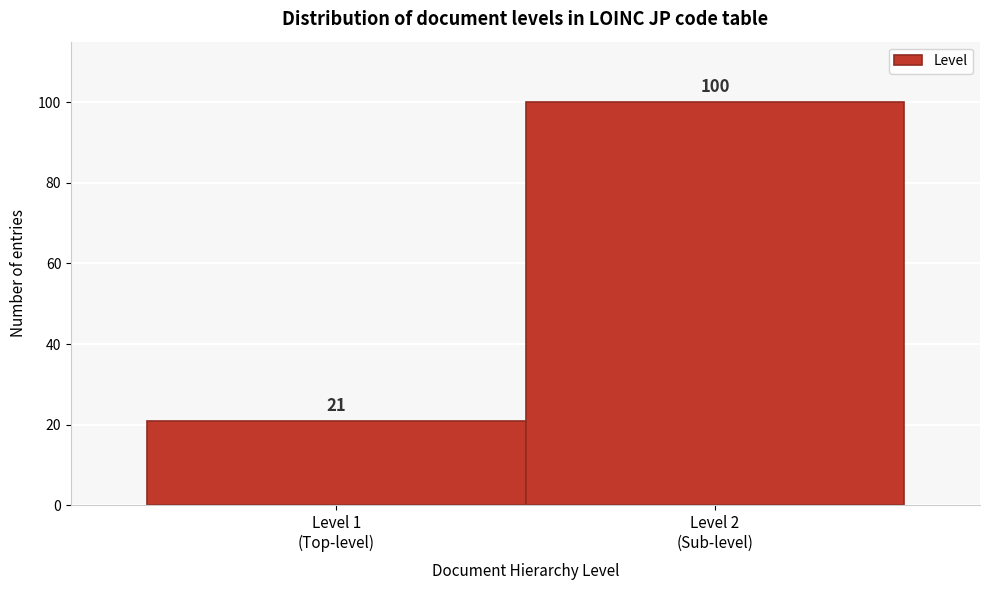

Reading left to right, what are all the values shown in this chart?

21	100